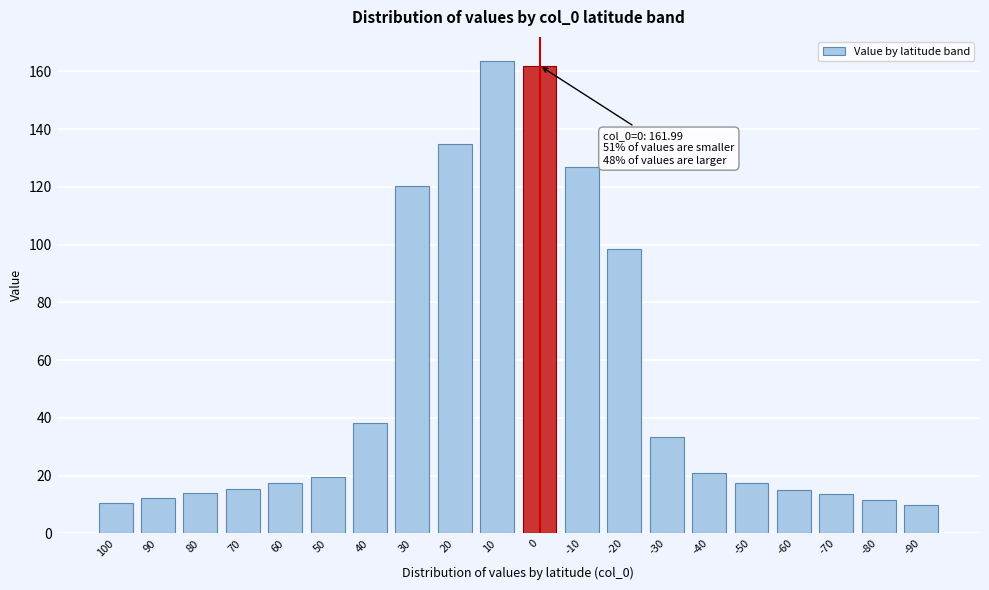

What is the value of the 4th bar from the left?

15.5